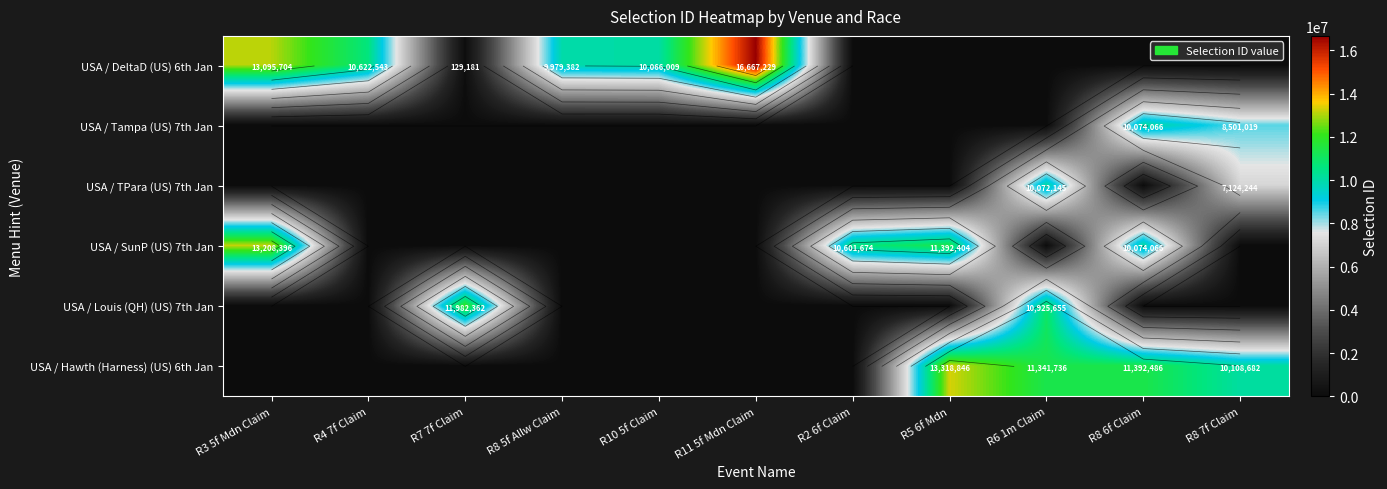

List the series in order of their peak value, lowest first.

USA / TPara (US) 7th Jan, USA / Tampa (US) 7th Jan, USA / Louis (QH) (US) 7th Jan, USA / SunP (US) 7th Jan, USA / Hawth (Harness) (US) 6th Jan, USA / DeltaD (US) 6th Jan